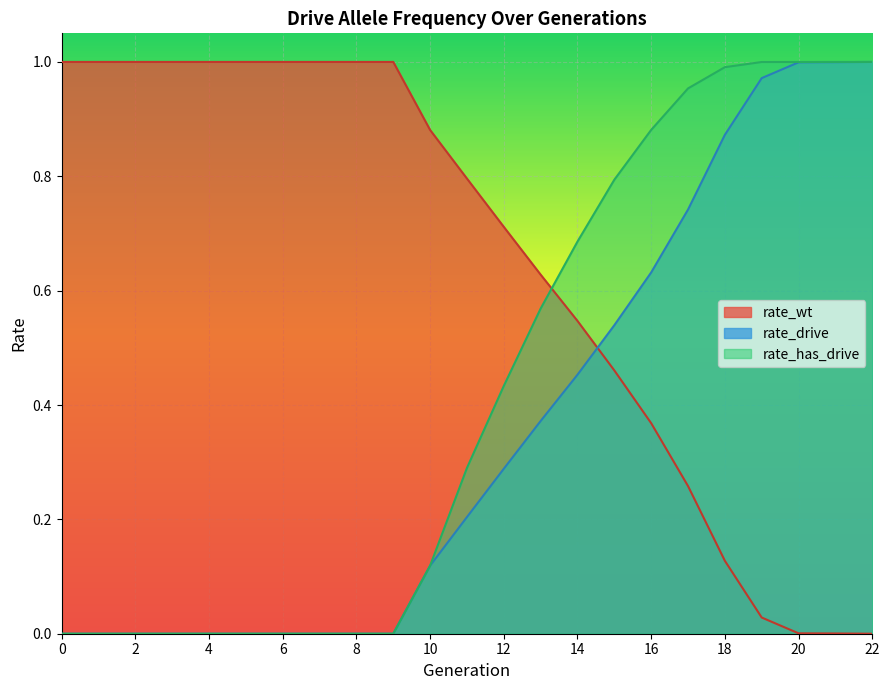

Reading right to left, what are all the values shown in this chart?

rate_wt: 22=0.0	21=0.0	20=0.0	19=0.0	18=0.1	17=0.3	16=0.4	15=0.5	14=0.5	13=0.6	12=0.7	11=0.8	10=0.9	9=1.0	8=1.0	7=1.0	6=1.0	5=1.0	4=1.0	3=1.0	2=1.0	1=1.0	0=1.0
rate_drive: 22=1.0	21=1.0	20=1.0	19=1.0	18=0.9	17=0.7	16=0.6	15=0.5	14=0.5	13=0.4	12=0.3	11=0.2	10=0.1	9=0.0	8=0.0	7=0.0	6=0.0	5=0.0	4=0.0	3=0.0	2=0.0	1=0.0	0=0.0
rate_has_drive: 22=1.0	21=1.0	20=1.0	19=1.0	18=1.0	17=1.0	16=0.9	15=0.8	14=0.7	13=0.6	12=0.4	11=0.3	10=0.1	9=0.0	8=0.0	7=0.0	6=0.0	5=0.0	4=0.0	3=0.0	2=0.0	1=0.0	0=0.0